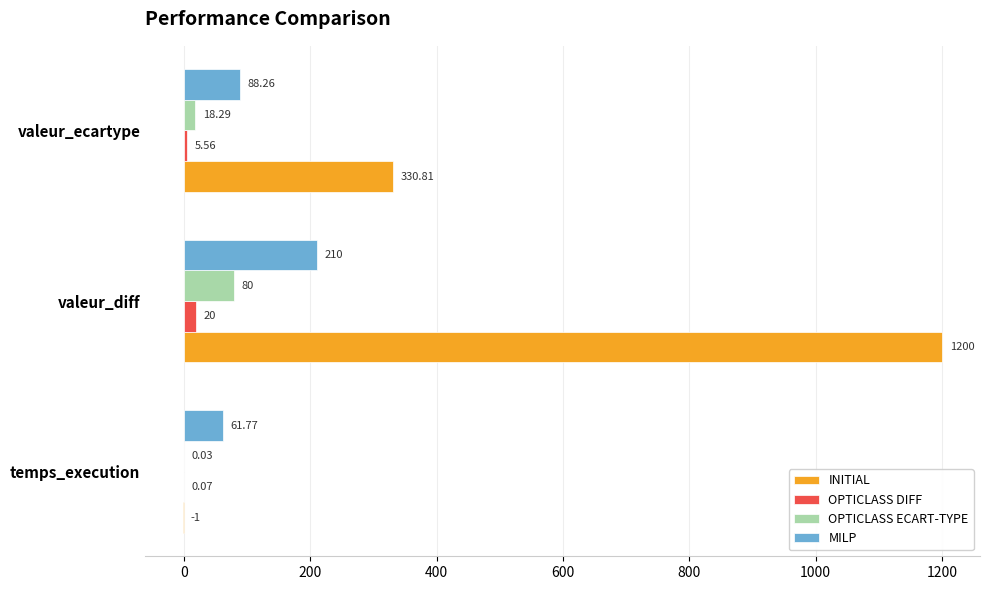

Which category has the highest value in the INITIAL series?

valeur_diff